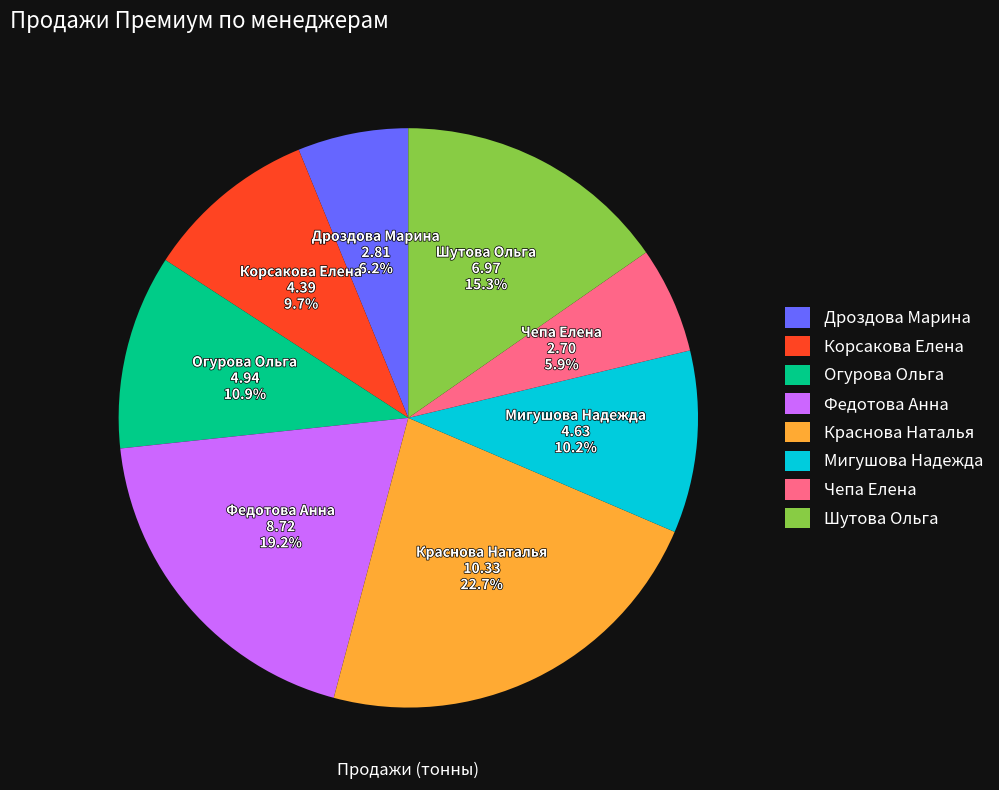

How many slices are in this pie chart?

8